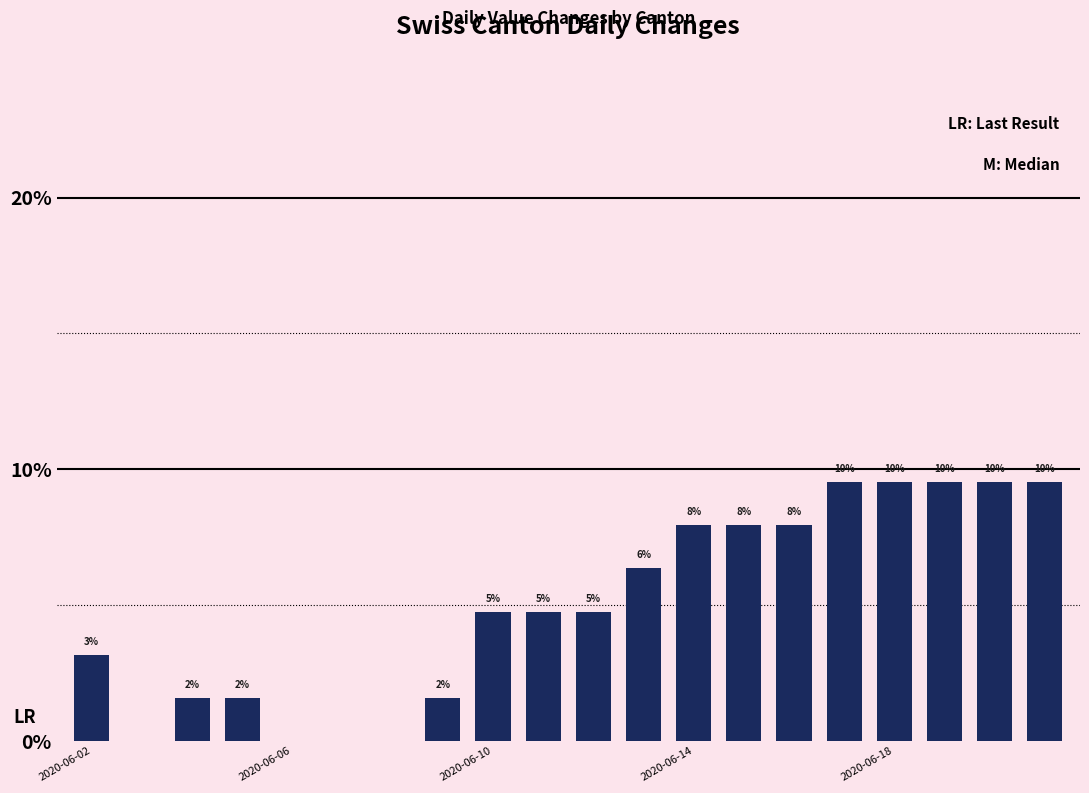

What is the difference between the second highest and minimum values?

9.5